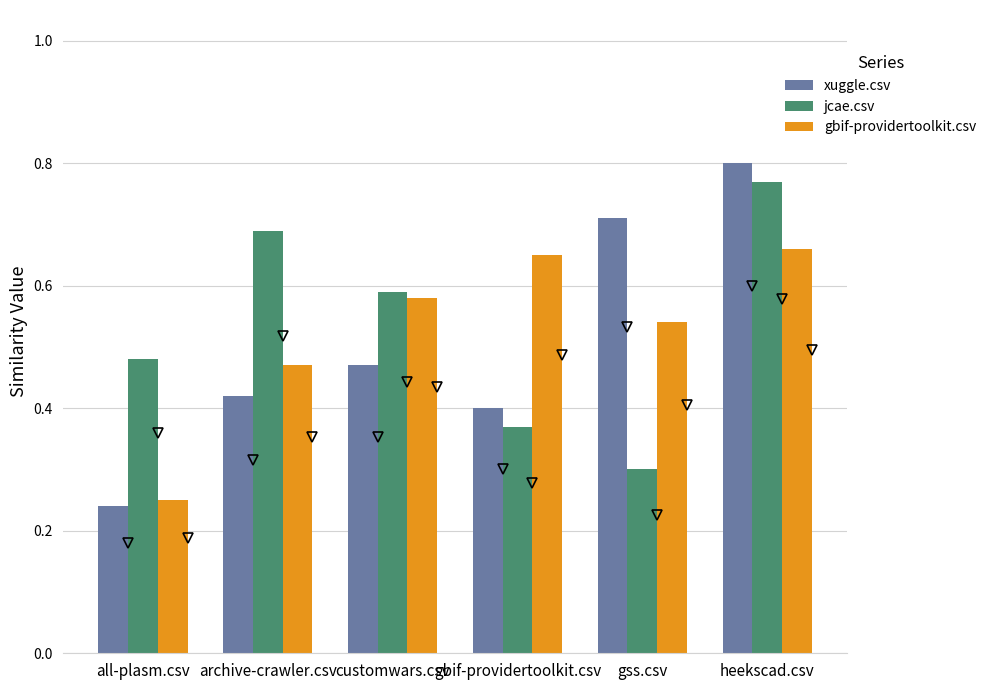

Where is xuggle.csv nearest to the value 0?

all-plasm.csv